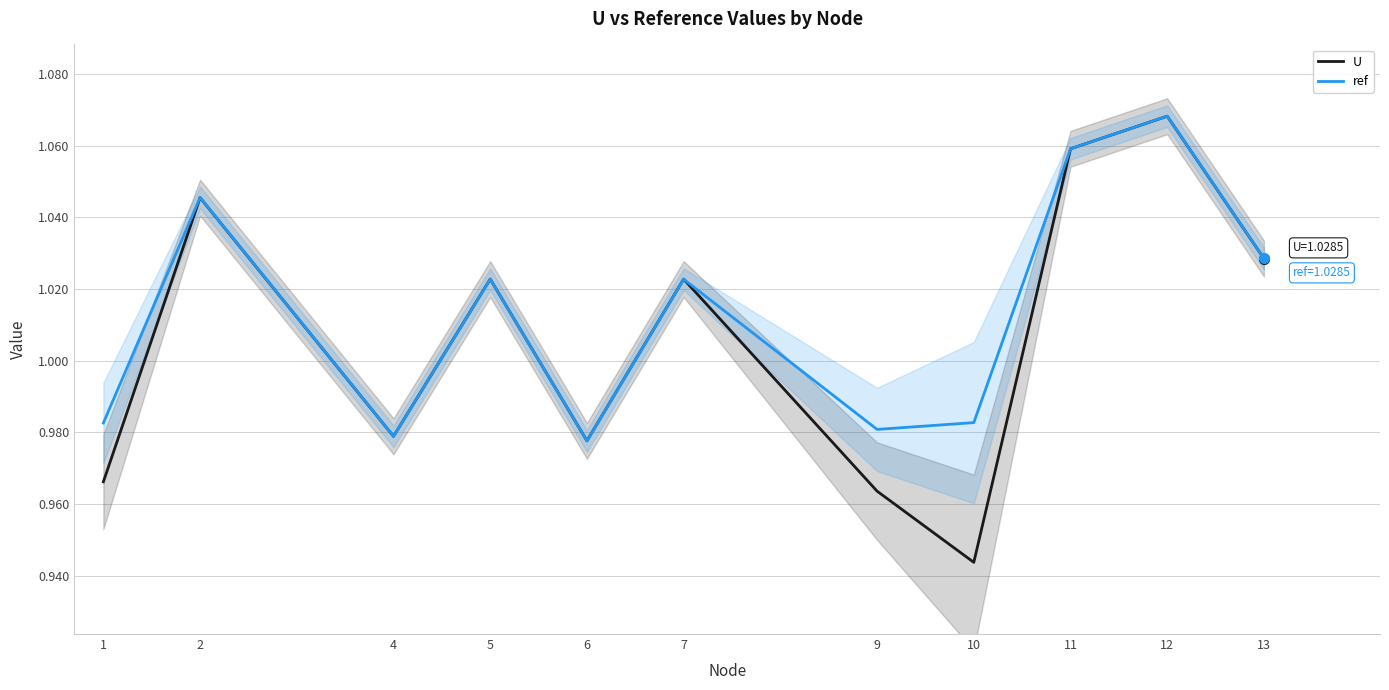

Between which two adjacent categories do U and ref first intersect?

4 and 5